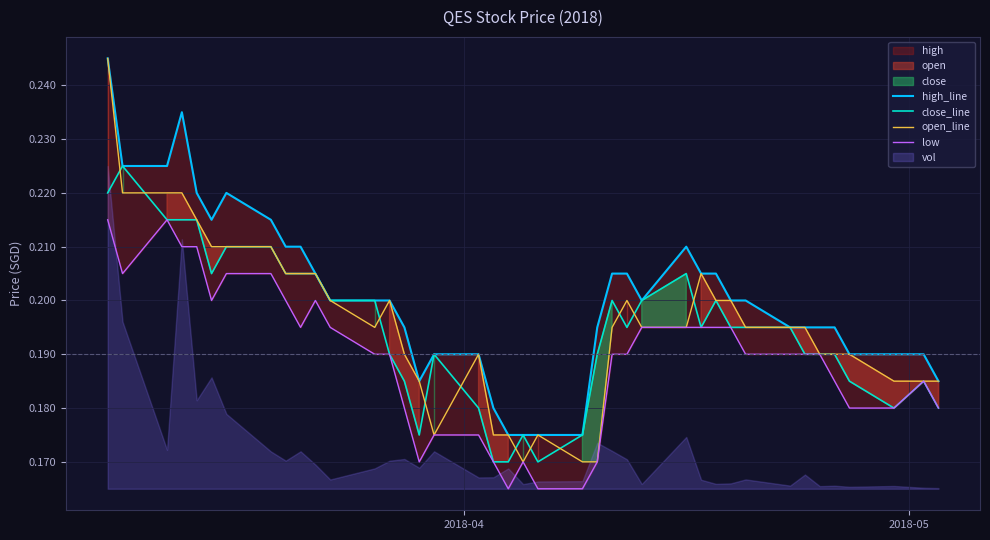

What is the value of the high_line point at the 37th from the left?

0.2